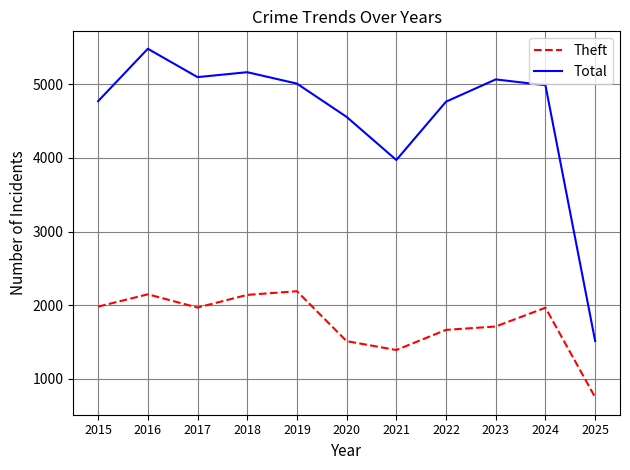

How many lines are shown in the chart?

2